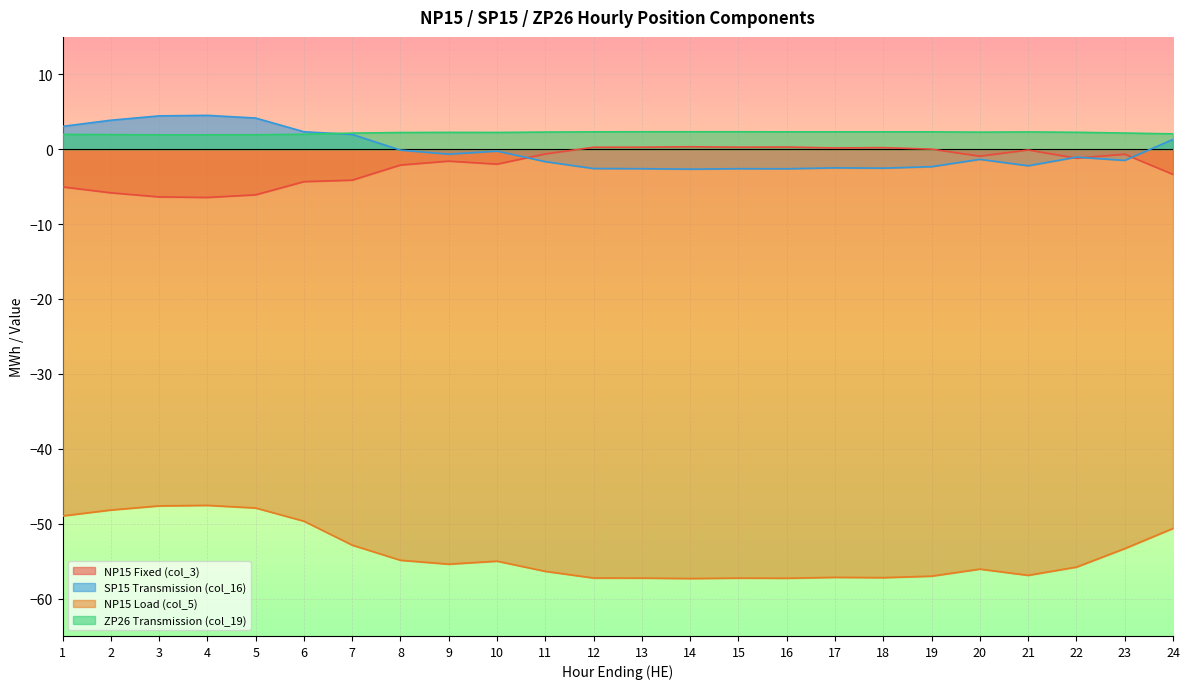

How many lines are shown in the chart?

4